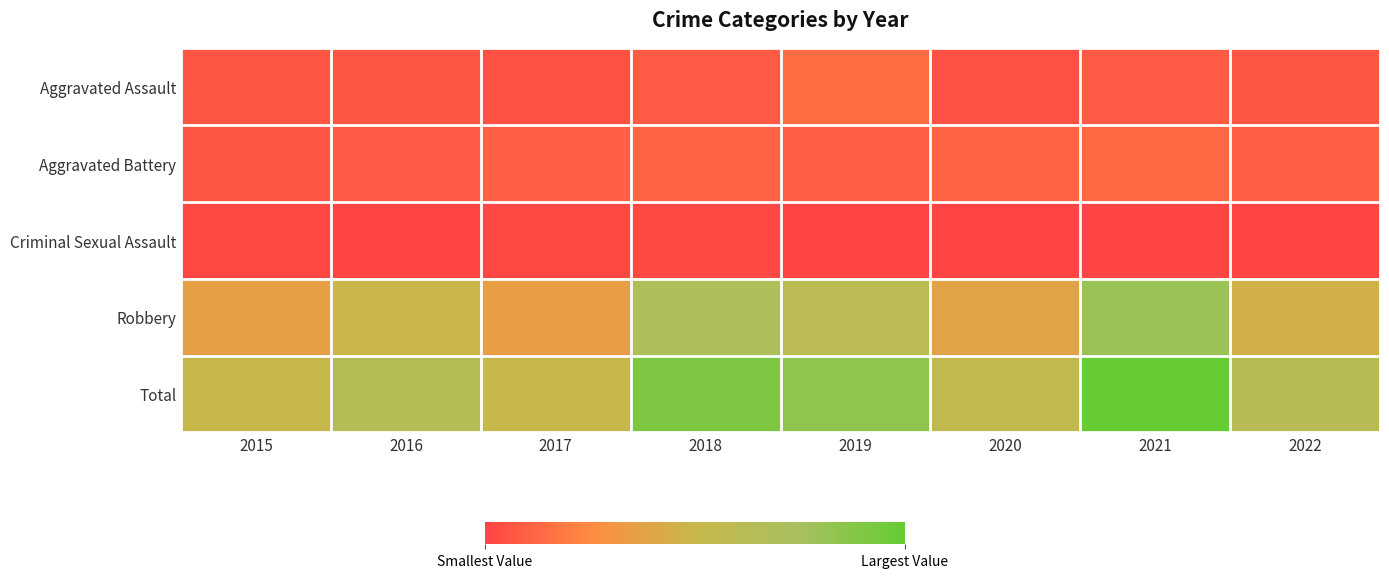

Which series has the largest range (max minus min)?

Total